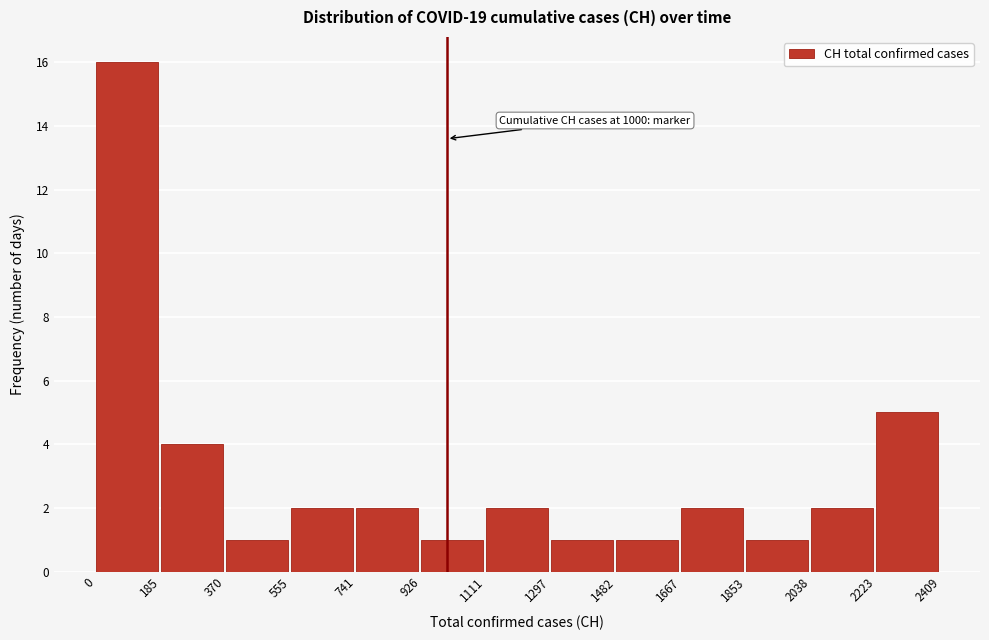

Over which range of the x-axis is the bar tallest?

0 to 185